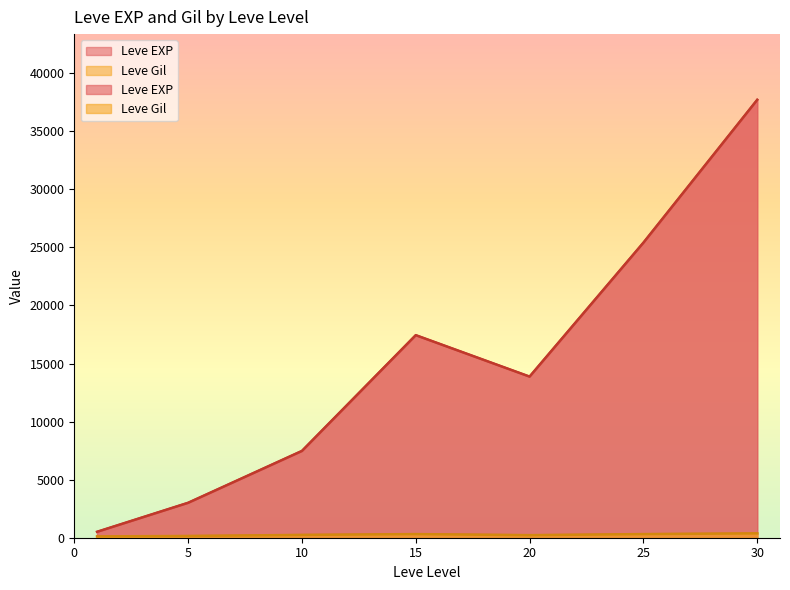

At which category is the sum across all series the highest?

30